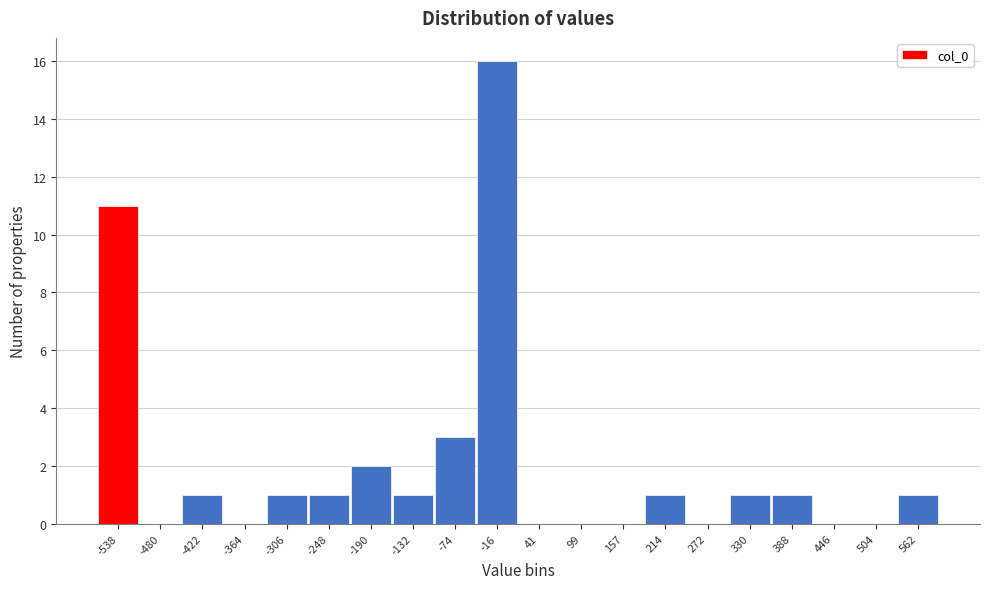

Reading right to left, what are all the values shown in this chart?

562=1	504=0	446=0	388=1	330=1	272=0	214=1	157=0	99=0	41=0	-16=16	-74=3	-132=1	-190=2	-248=1	-306=1	-364=0	-422=1	-480=0	-538=11